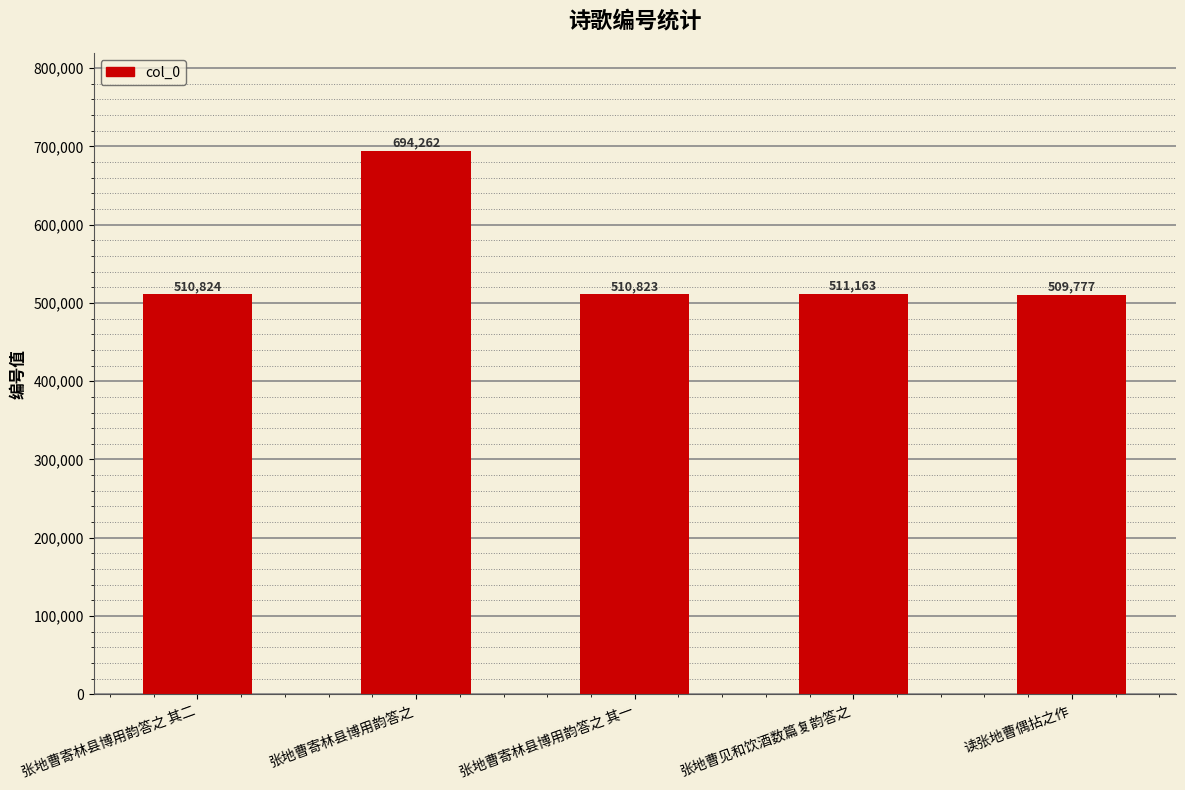

What is the label of the 1st bar from the right?

读张地曹偶拈之作